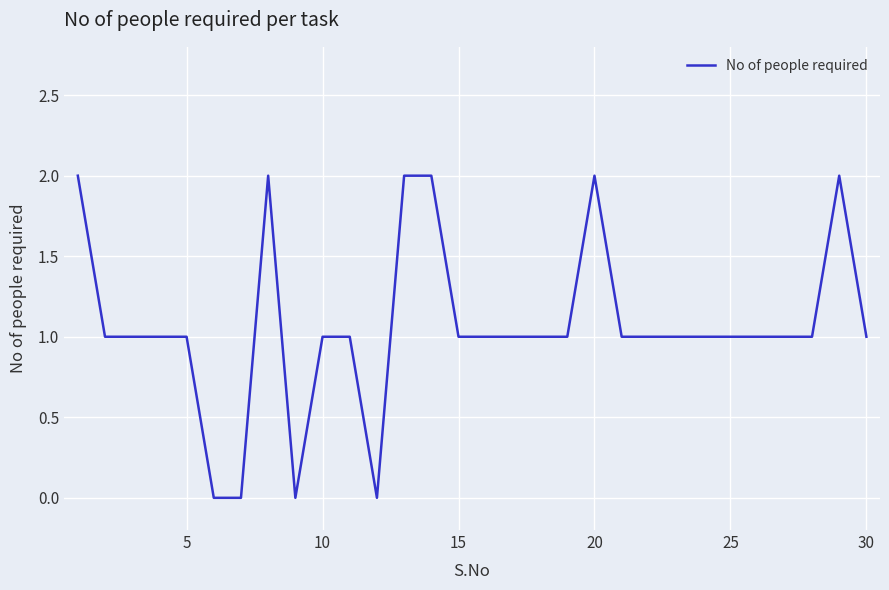

How many lines are shown in the chart?

1